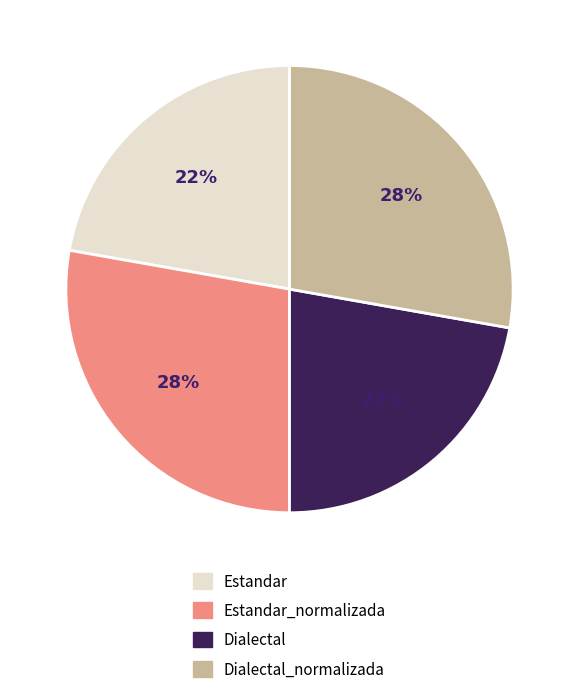

To the nearest percent, what is the average slice percentage?

25%